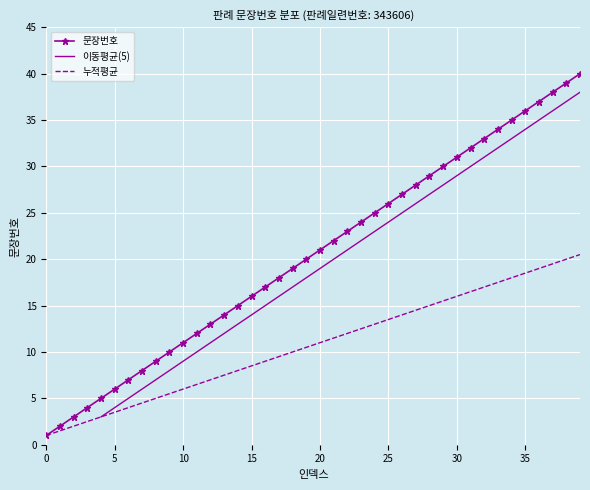

What is the maximum value for 누적평균?

20.5